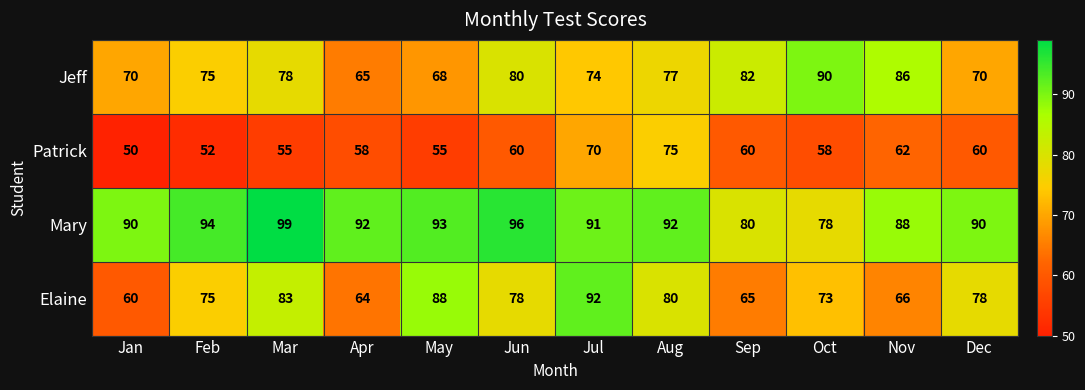

Count the number of categories in the chart.

12